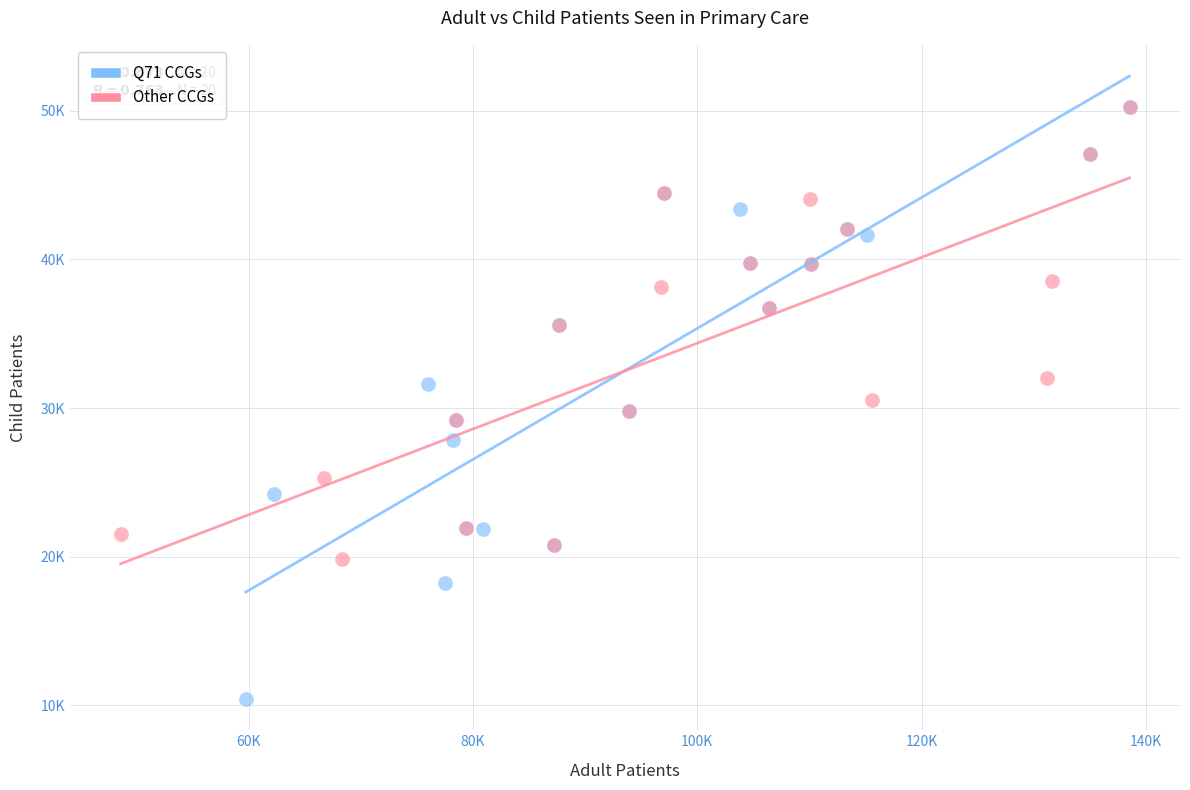

Which series has the largest Y range (max minus min)?

Q71 CCGs